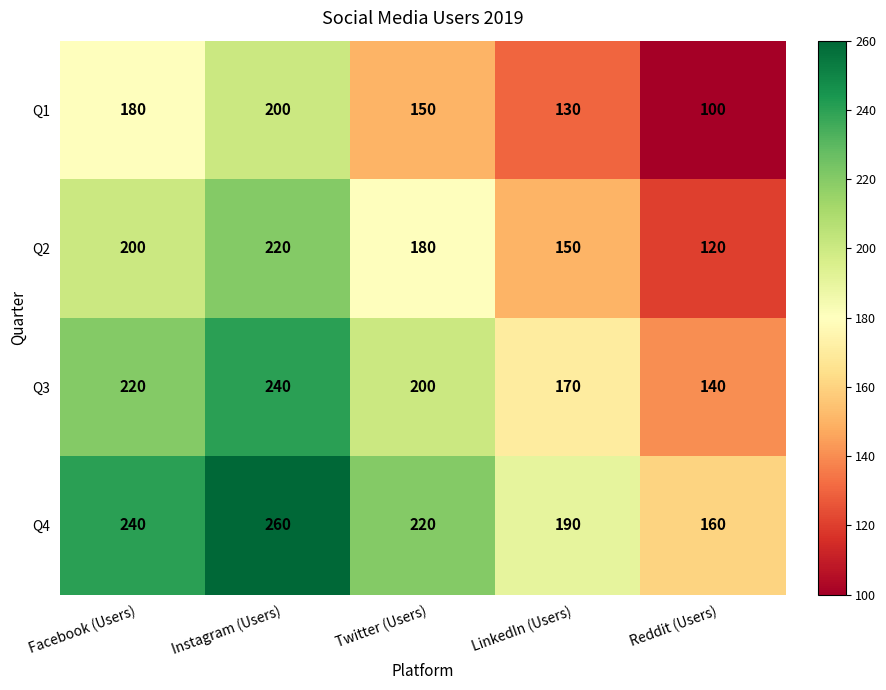

What is the difference between the highest and lowest values at LinkedIn (Users)?

60